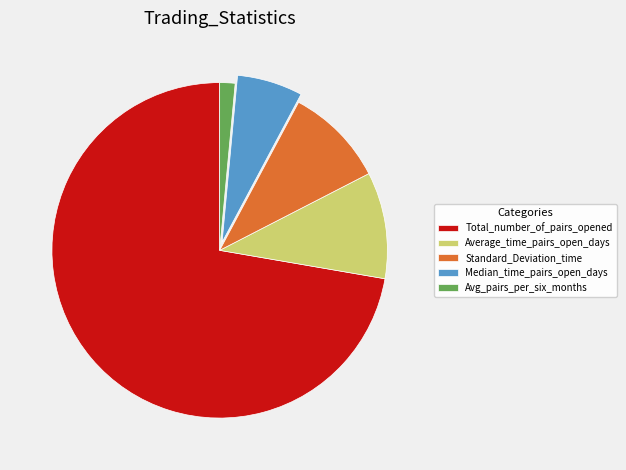

Does Total_number_of_pairs_opened represent more than half of the total?

Yes